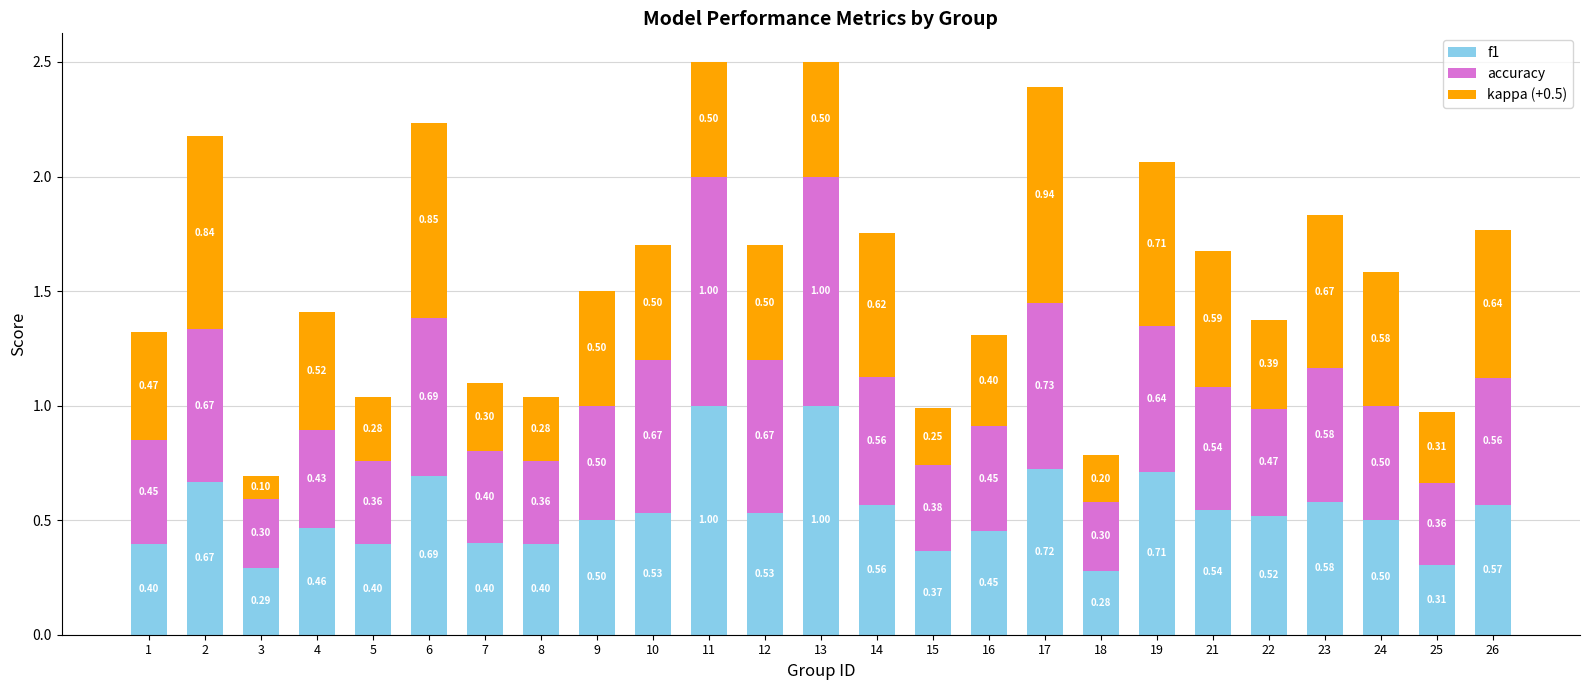

What is the total value across all series at 10?

1.7